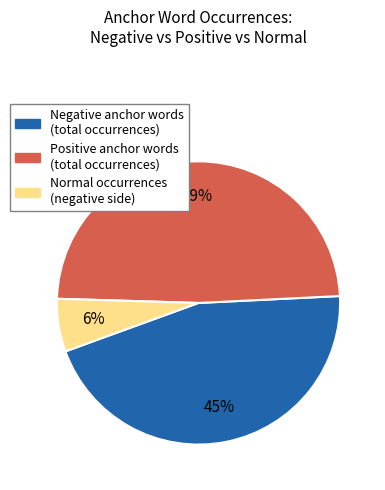

Combined, do Negative anchor words (total occurrences) and Normal occurrences (negative side) account for over 50%?

Yes